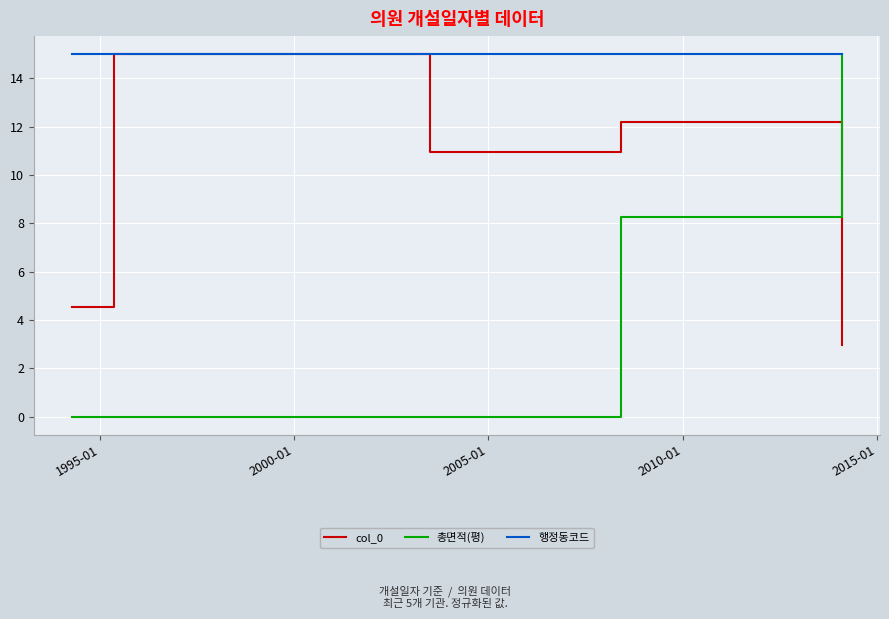

Which series has the largest total across all categories?

행정동코드